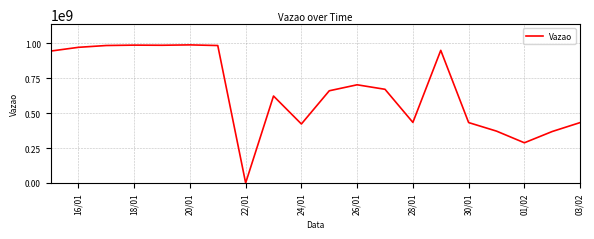

What is the maximum value shown in the chart?

987399588